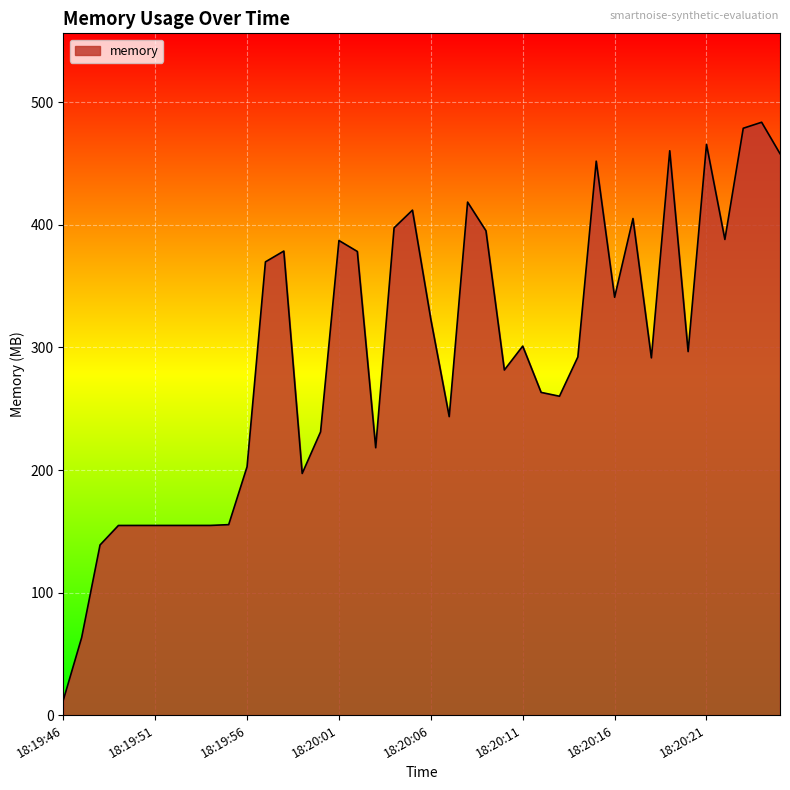

What is the greatest value displayed?

483.8